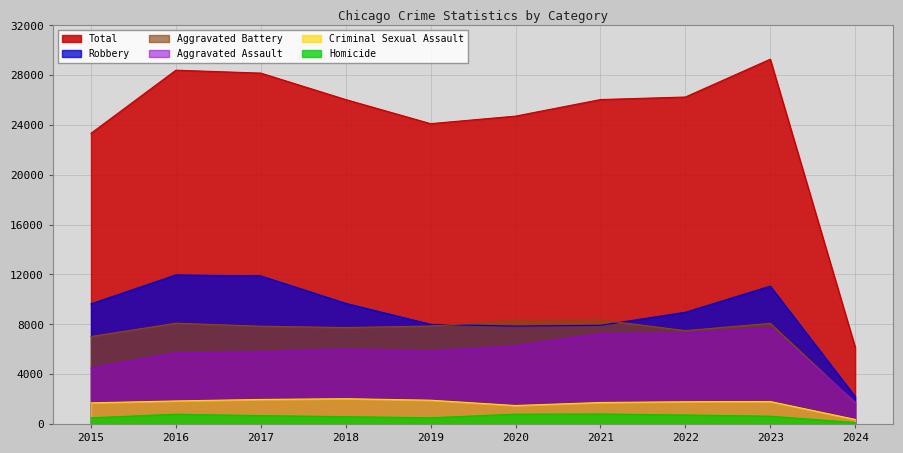

At 2019, list the series in order from smallest to largest.

Homicide, Criminal Sexual Assault, Aggravated Assault, Aggravated Battery, Robbery, Total